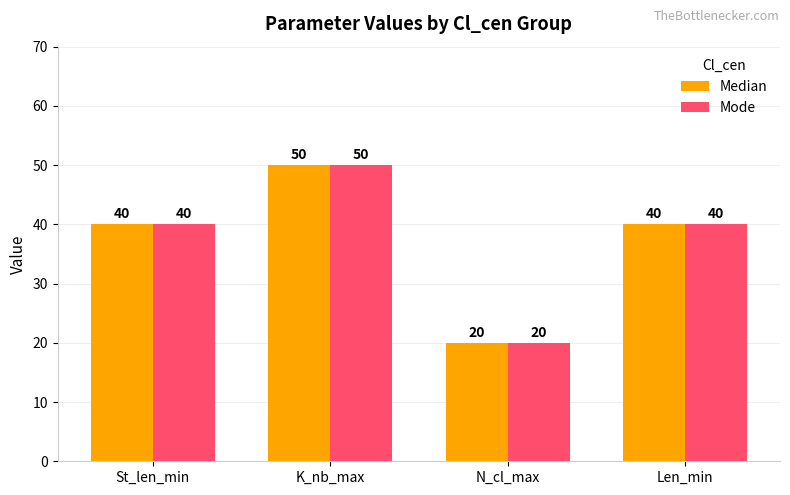

What position from the left is K_nb_max?

2